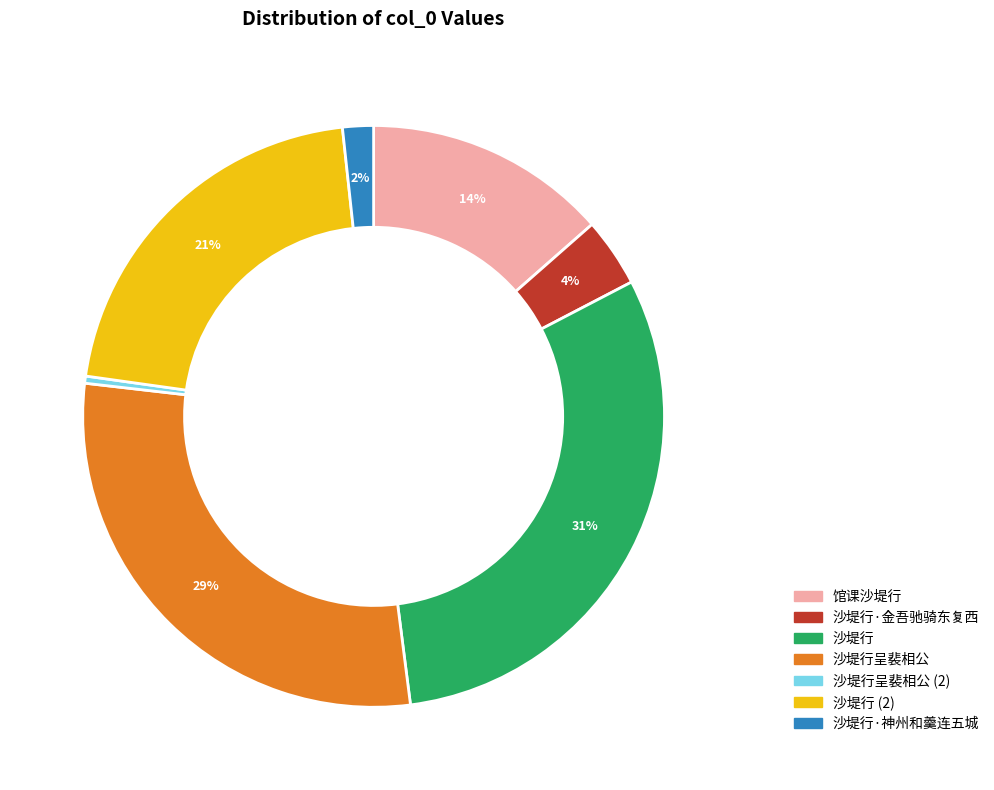

Count the number of slices in the pie.

7